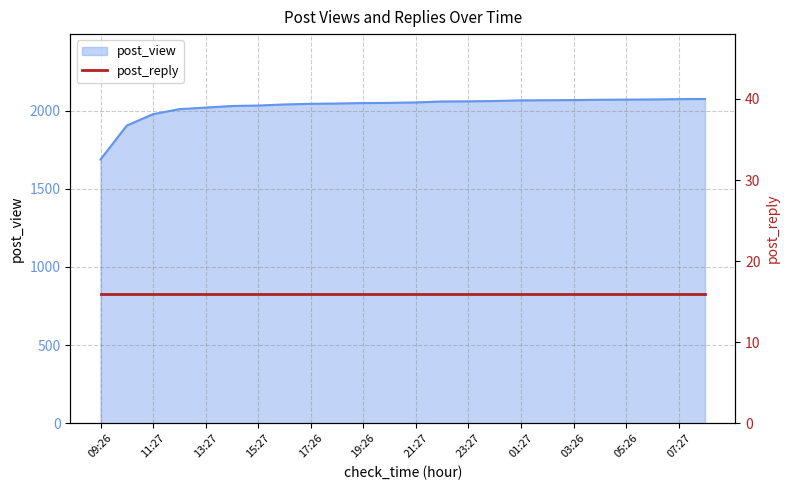

What is the average value?

2028